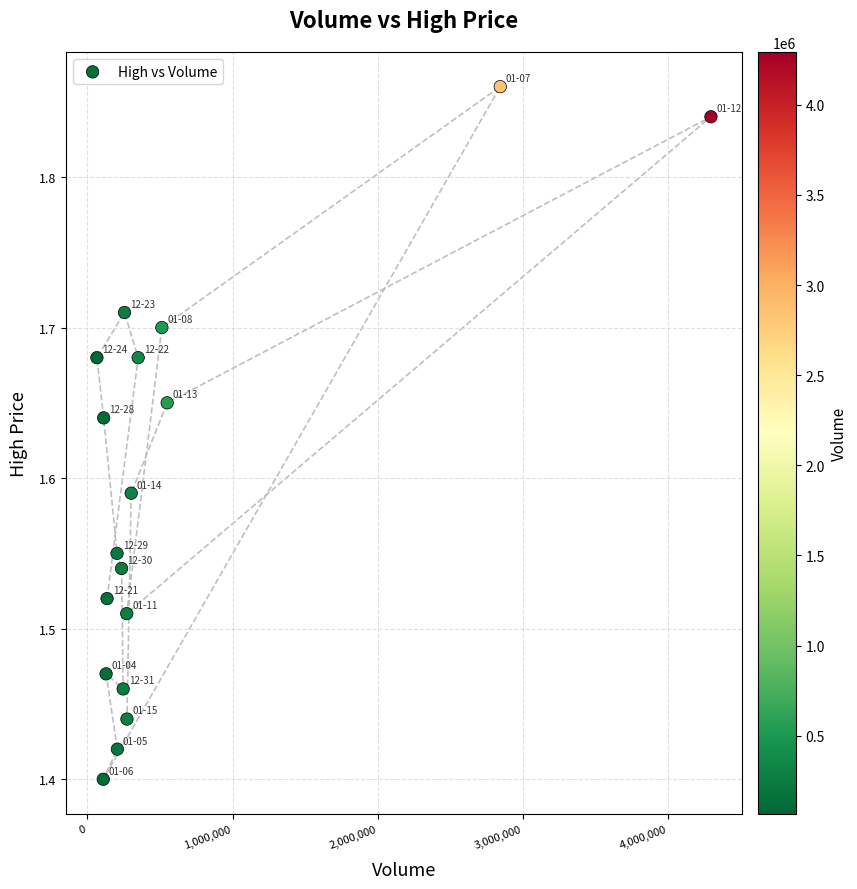

What is the range of X values (max minus min)?

4226100.0